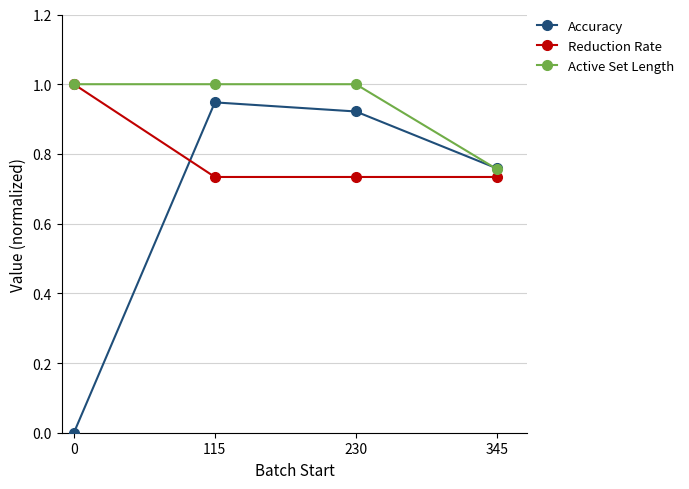

Which series ends up on top after the final intersection of Active Set Length and Accuracy?

Accuracy